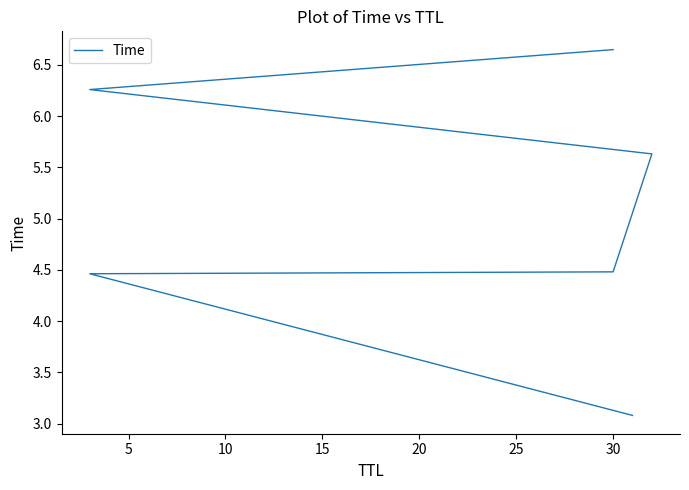

Approximately how many times larger is the value at 15 compared to 10?

1.3